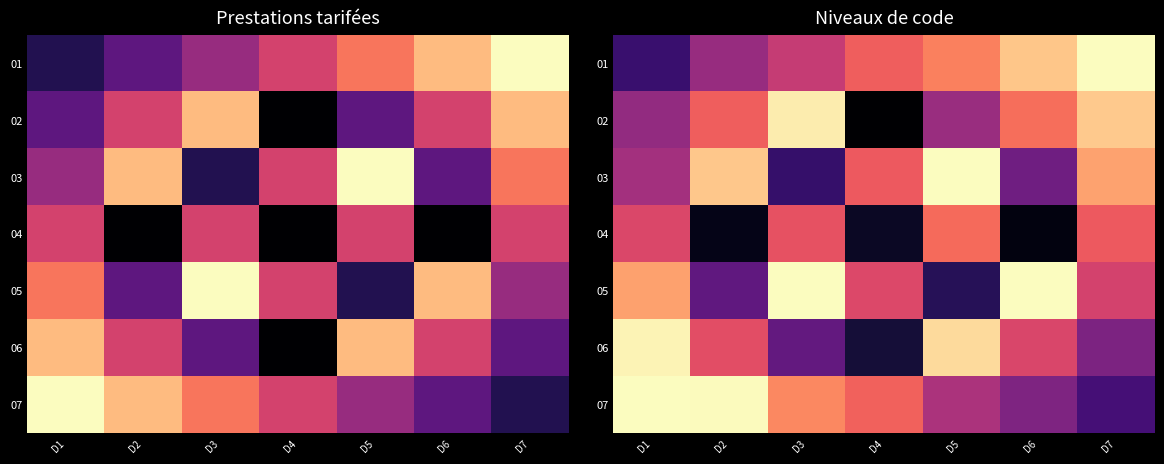

Which category has the highest value in the 04 series?

D5